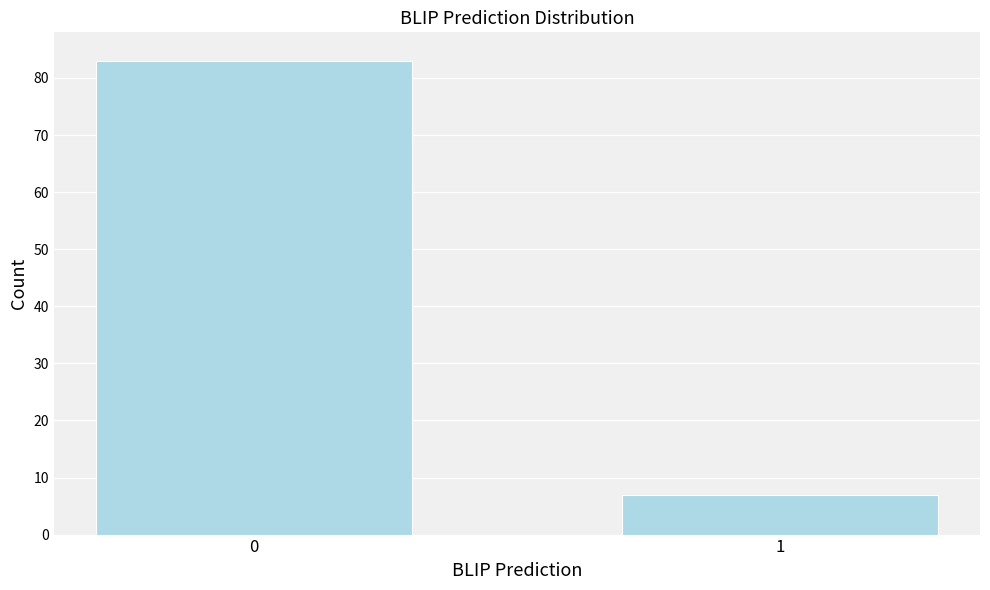

Reading right to left, transcribe all the data shown in this chart.

1=7	0=83